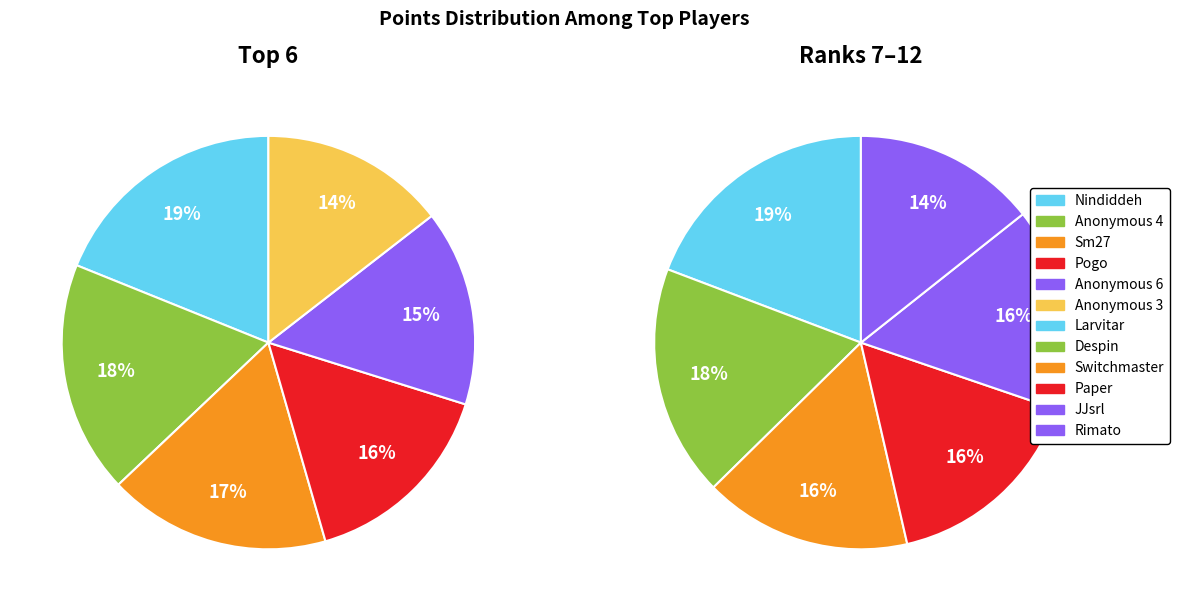

How many slices are in this pie chart?

12